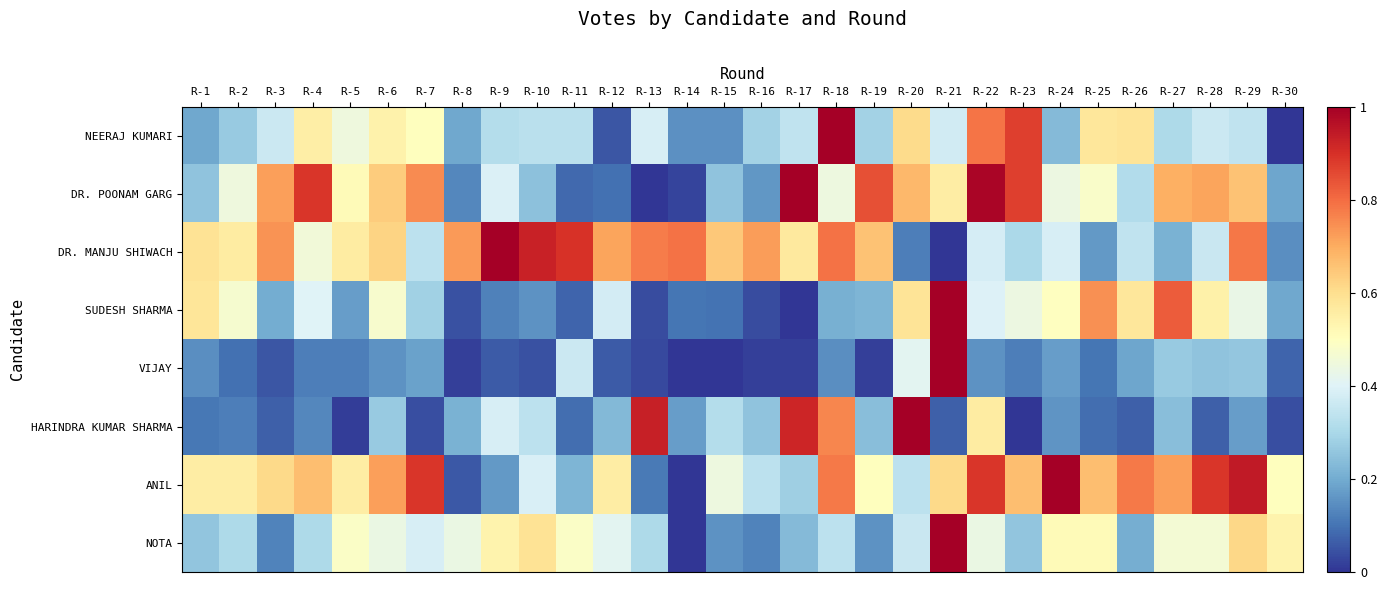

What is the difference between the highest and lowest values at R-21?

1.0